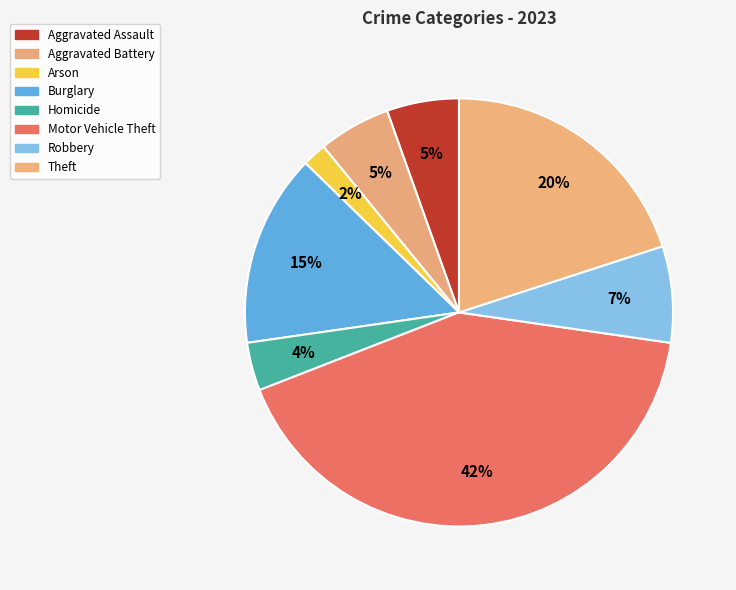

Approximately how many times larger is the value at Theft compared to Arson?

11.0